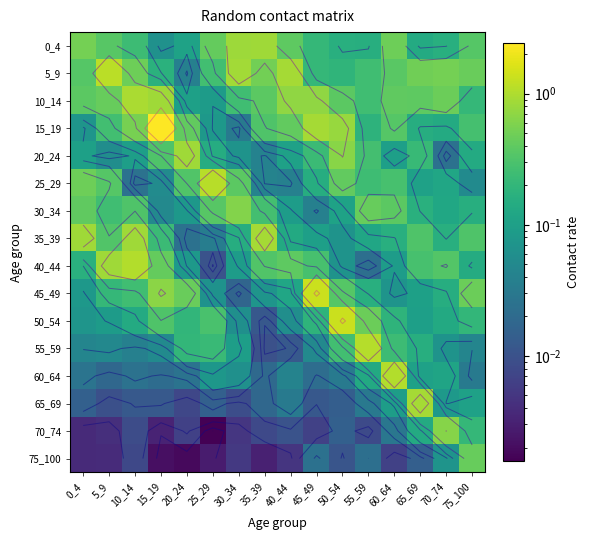

At how many categories does at least one series exceed 0?

16